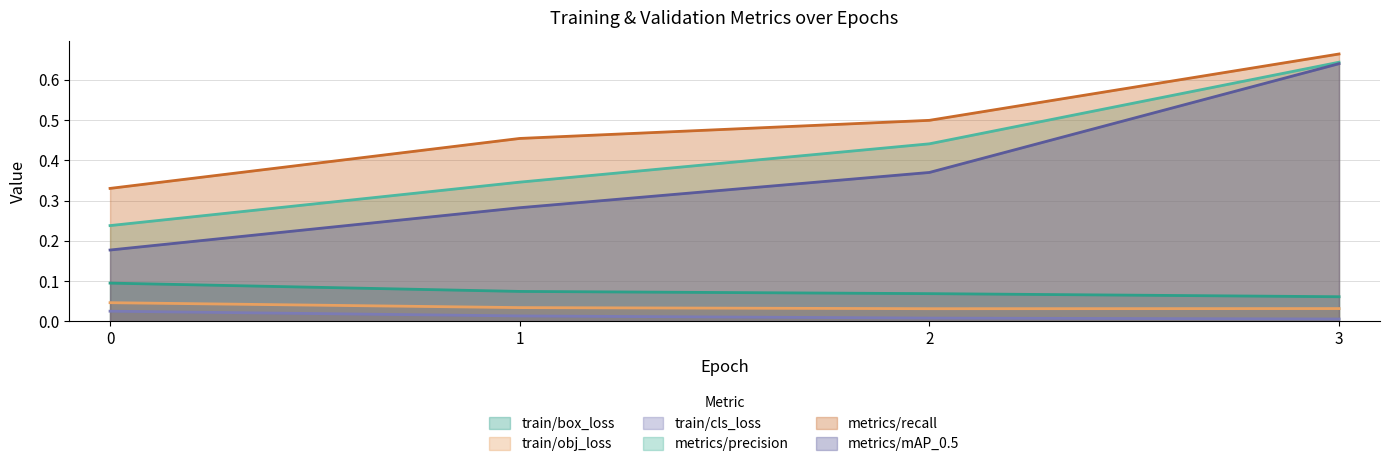

Which series changed the most between 0 and 3?

metrics/mAP_0.5